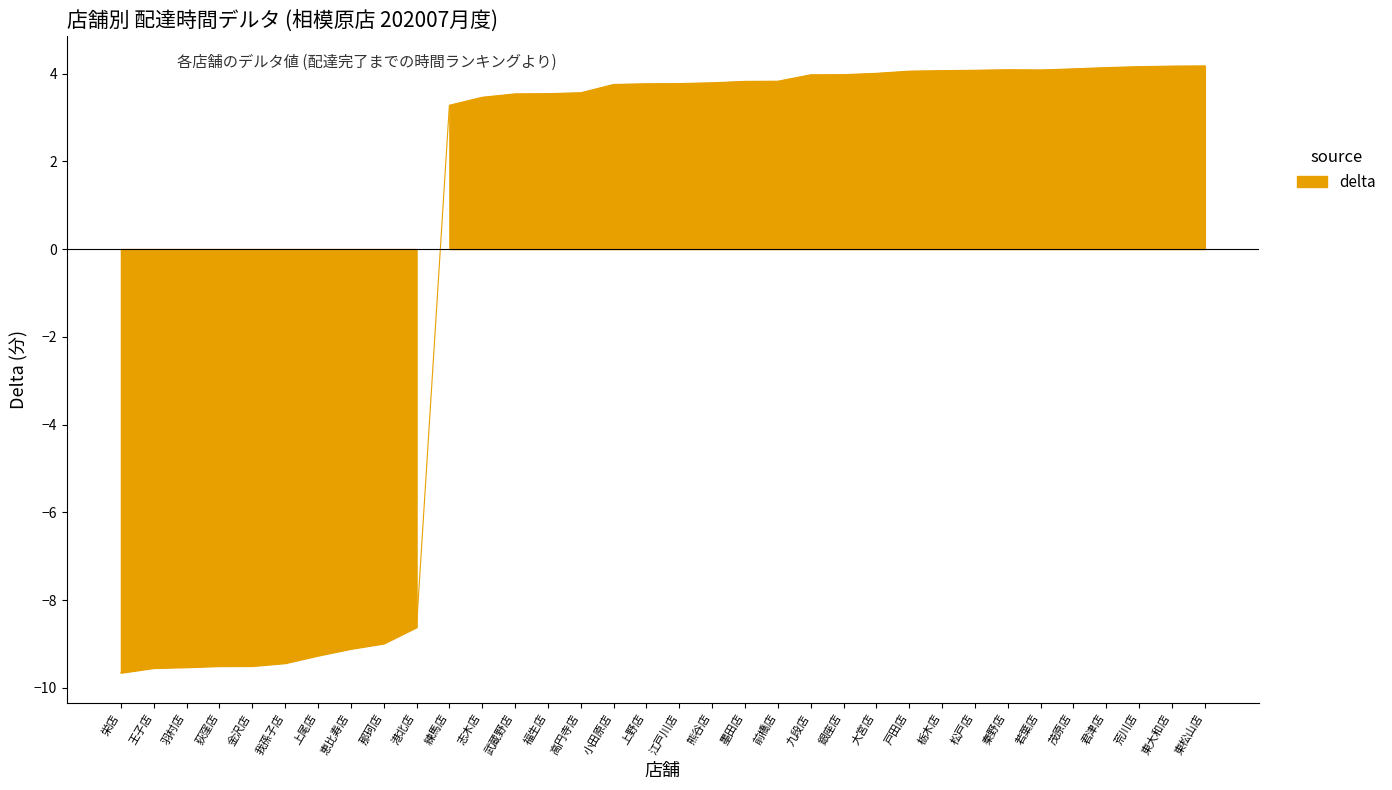

What position from the left is 小田原店?

16